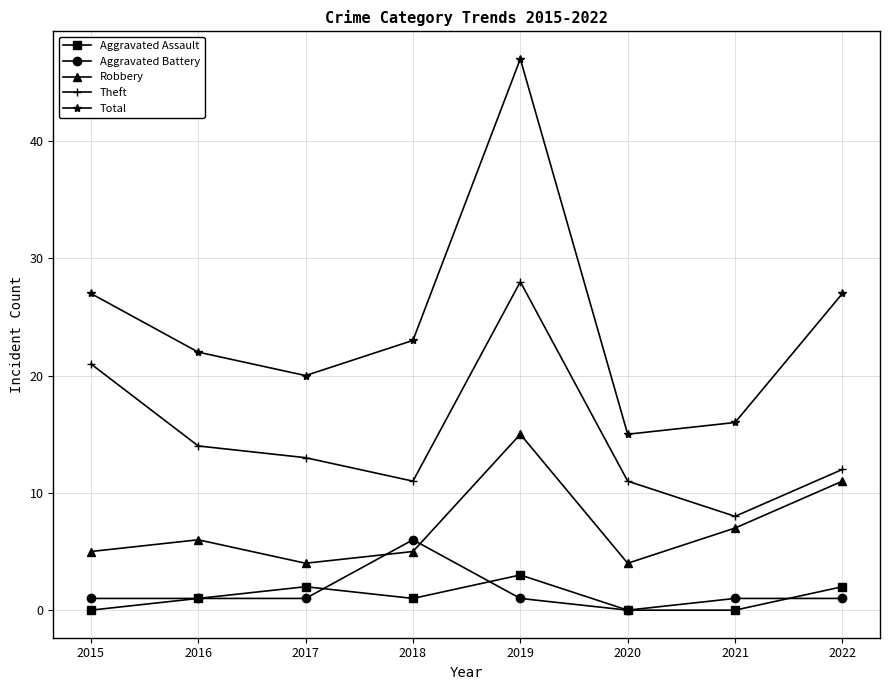

True or false: Total and Aggravated Battery intersect in this chart.

False